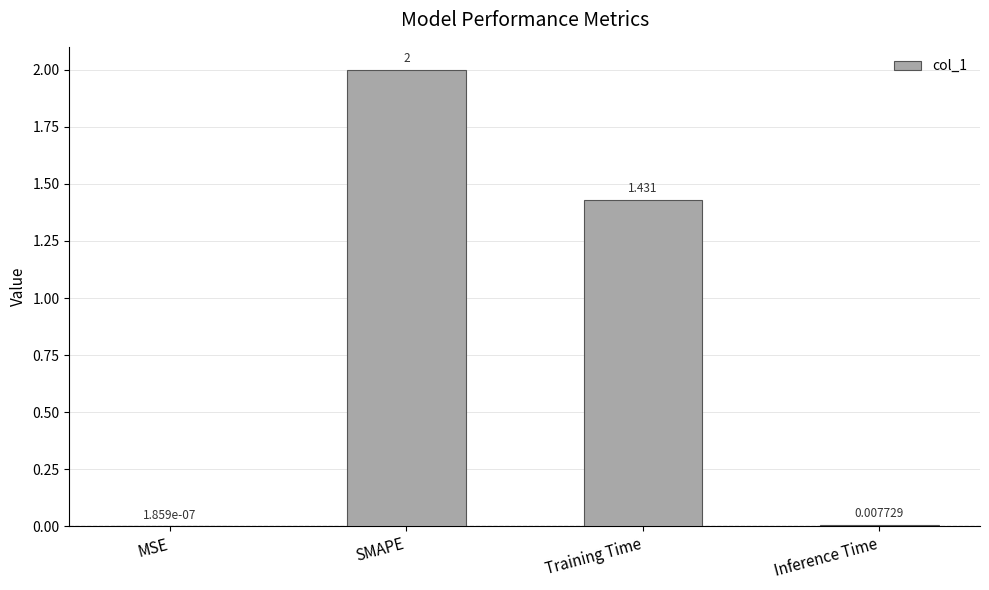

What is the greatest value displayed?

2.0